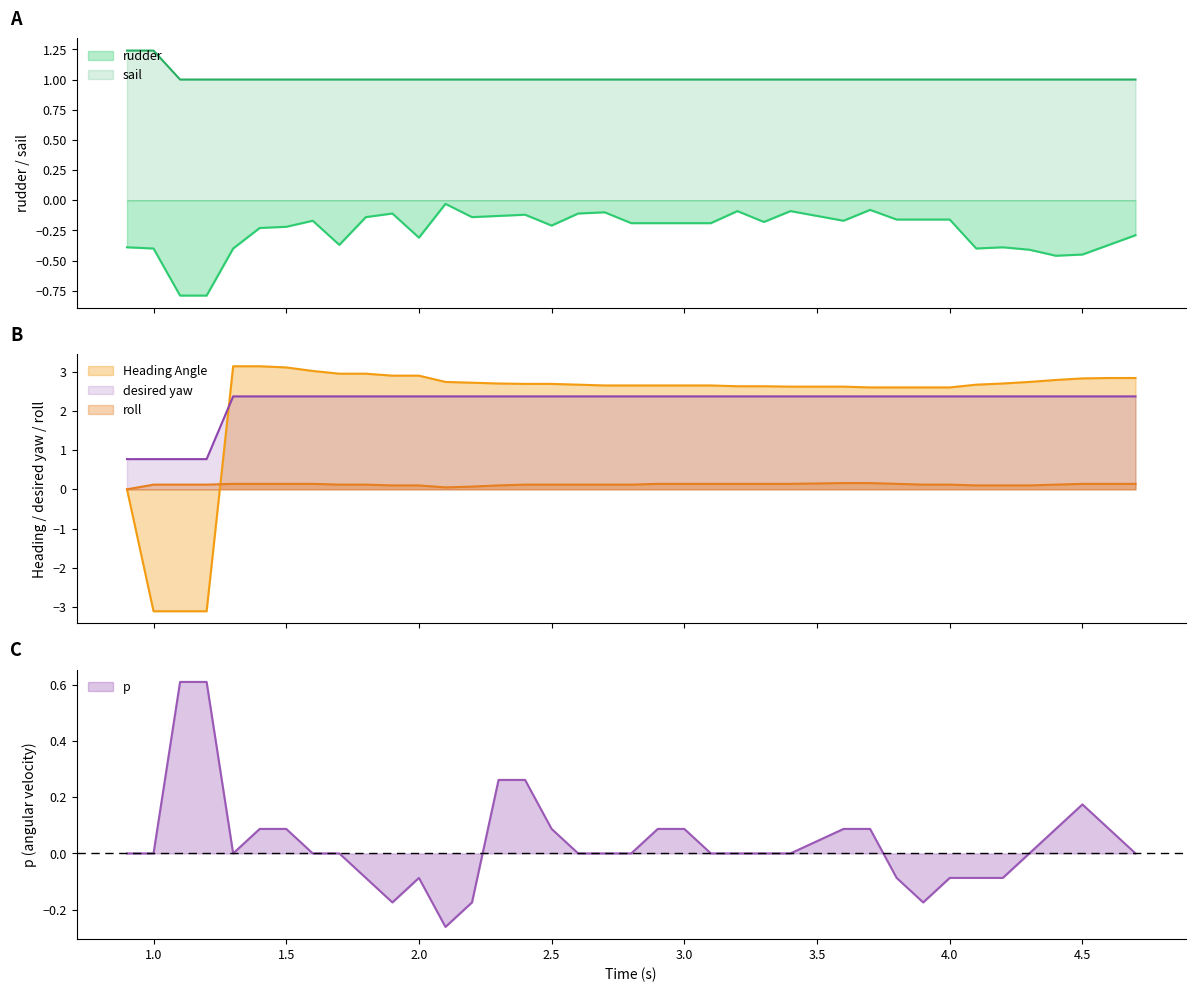

Reading left to right, what are all the values shown in this chart?

rudder: 0.9=-0.4	1.0=-0.4	1.1=-0.8	1.2=-0.8	1.3=-0.4	1.4=-0.2	1.5=-0.2	1.6=-0.2	1.7=-0.4	1.8=-0.1	1.9=-0.1	2.0=-0.3	2.1=-0.0	2.2=-0.1	2.3=-0.1	2.4=-0.1	2.5=-0.2	2.6=-0.1	2.7=-0.1	2.8=-0.2	2.9=-0.2	3.0=-0.2	3.1=-0.2	3.2=-0.1	3.3=-0.2	3.4=-0.1	3.6=-0.2	3.7=-0.1	3.8=-0.2	3.9=-0.2	4.0=-0.2	4.1=-0.4	4.2=-0.4	4.3=-0.4	4.4=-0.5	4.5=-0.5	4.6=-0.4	4.7=-0.3
sail: 0.9=1.2	1.0=1.2	1.1=1.0	1.2=1.0	1.3=1.0	1.4=1.0	1.5=1.0	1.6=1.0	1.7=1.0	1.8=1.0	1.9=1.0	2.0=1.0	2.1=1.0	2.2=1.0	2.3=1.0	2.4=1.0	2.5=1.0	2.6=1.0	2.7=1.0	2.8=1.0	2.9=1.0	3.0=1.0	3.1=1.0	3.2=1.0	3.3=1.0	3.4=1.0	3.6=1.0	3.7=1.0	3.8=1.0	3.9=1.0	4.0=1.0	4.1=1.0	4.2=1.0	4.3=1.0	4.4=1.0	4.5=1.0	4.6=1.0	4.7=1.0
roll: 0.9=0.0	1.0=0.1	1.1=0.1	1.2=0.1	1.3=0.1	1.4=0.1	1.5=0.1	1.6=0.1	1.7=0.1	1.8=0.1	1.9=0.1	2.0=0.1	2.1=0.1	2.2=0.1	2.3=0.1	2.4=0.1	2.5=0.1	2.6=0.1	2.7=0.1	2.8=0.1	2.9=0.1	3.0=0.1	3.1=0.1	3.2=0.1	3.3=0.1	3.4=0.1	3.6=0.2	3.7=0.2	3.8=0.1	3.9=0.1	4.0=0.1	4.1=0.1	4.2=0.1	4.3=0.1	4.4=0.1	4.5=0.1	4.6=0.1	4.7=0.1
Heading Angle: 0.9=0.0	1.0=-3.1	1.1=-3.1	1.2=-3.1	1.3=3.1	1.4=3.1	1.5=3.1	1.6=3.0	1.7=3.0	1.8=3.0	1.9=2.9	2.0=2.9	2.1=2.7	2.2=2.7	2.3=2.7	2.4=2.7	2.5=2.7	2.6=2.7	2.7=2.6	2.8=2.6	2.9=2.6	3.0=2.6	3.1=2.6	3.2=2.6	3.3=2.6	3.4=2.6	3.6=2.6	3.7=2.6	3.8=2.6	3.9=2.6	4.0=2.6	4.1=2.7	4.2=2.7	4.3=2.7	4.4=2.8	4.5=2.8	4.6=2.8	4.7=2.8
desired yaw: 0.9=0.8	1.0=0.8	1.1=0.8	1.2=0.8	1.3=2.4	1.4=2.4	1.5=2.4	1.6=2.4	1.7=2.4	1.8=2.4	1.9=2.4	2.0=2.4	2.1=2.4	2.2=2.4	2.3=2.4	2.4=2.4	2.5=2.4	2.6=2.4	2.7=2.4	2.8=2.4	2.9=2.4	3.0=2.4	3.1=2.4	3.2=2.4	3.3=2.4	3.4=2.4	3.6=2.4	3.7=2.4	3.8=2.4	3.9=2.4	4.0=2.4	4.1=2.4	4.2=2.4	4.3=2.4	4.4=2.4	4.5=2.4	4.6=2.4	4.7=2.4
p: 0.9=0.0	1.0=0.0	1.1=0.6	1.2=0.6	1.3=0.0	1.4=0.1	1.5=0.1	1.6=0.0	1.7=0.0	1.8=-0.1	1.9=-0.2	2.0=-0.1	2.1=-0.3	2.2=-0.2	2.3=0.3	2.4=0.3	2.5=0.1	2.6=0.0	2.7=0.0	2.8=0.0	2.9=0.1	3.0=0.1	3.1=0.0	3.2=0.0	3.3=0.0	3.4=0.0	3.6=0.1	3.7=0.1	3.8=-0.1	3.9=-0.2	4.0=-0.1	4.1=-0.1	4.2=-0.1	4.3=0.0	4.4=0.1	4.5=0.2	4.6=0.1	4.7=0.0